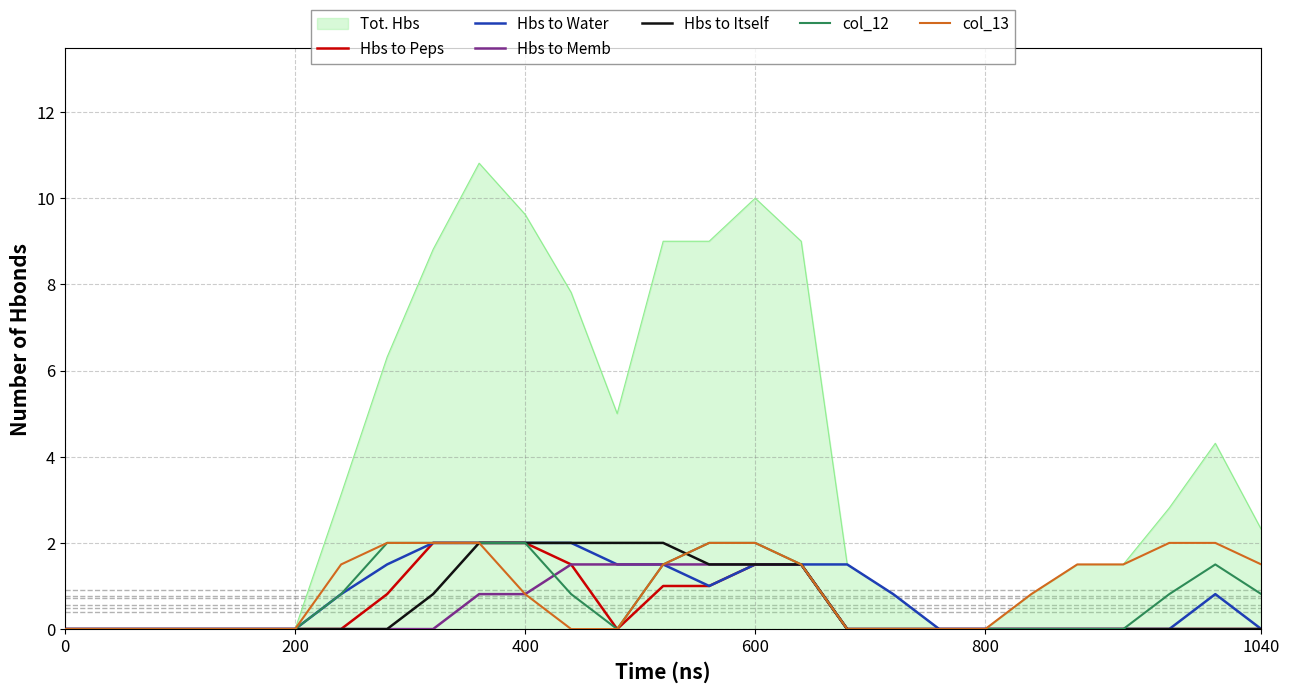

At how many categories does at least one series exceed 1?

17